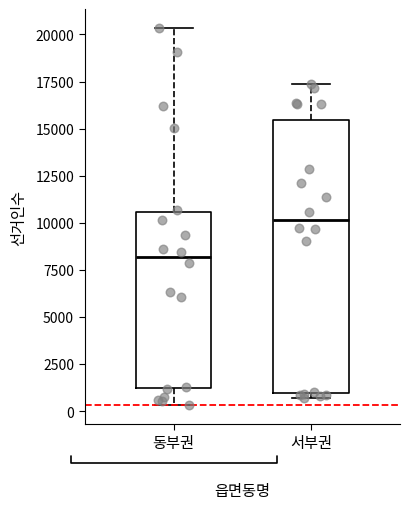

Reading left to right, read every box against the y-axis: the position of its median line, the range the box covers, and the ends of its whiskers. The values are not printed on the chart, so give them approximately, as read against the axis.

동부권: median 8000, box 1000 to 10500, whiskers 500 to 20500
서부권: median 10000, box 1000 to 15500, whiskers 500 to 17500